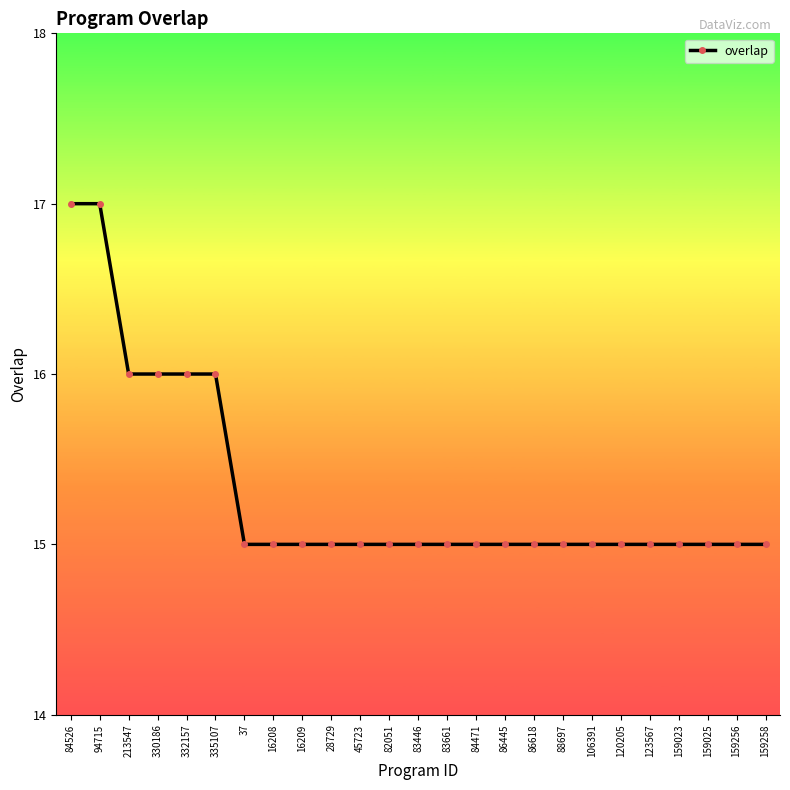

Is it true that the value at 88697 is 15?

True